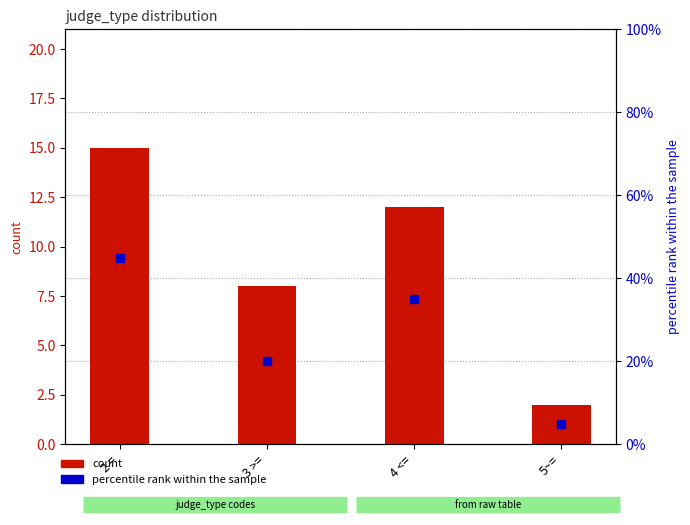

Which series contains the highest Y value?

percentile rank within the sample